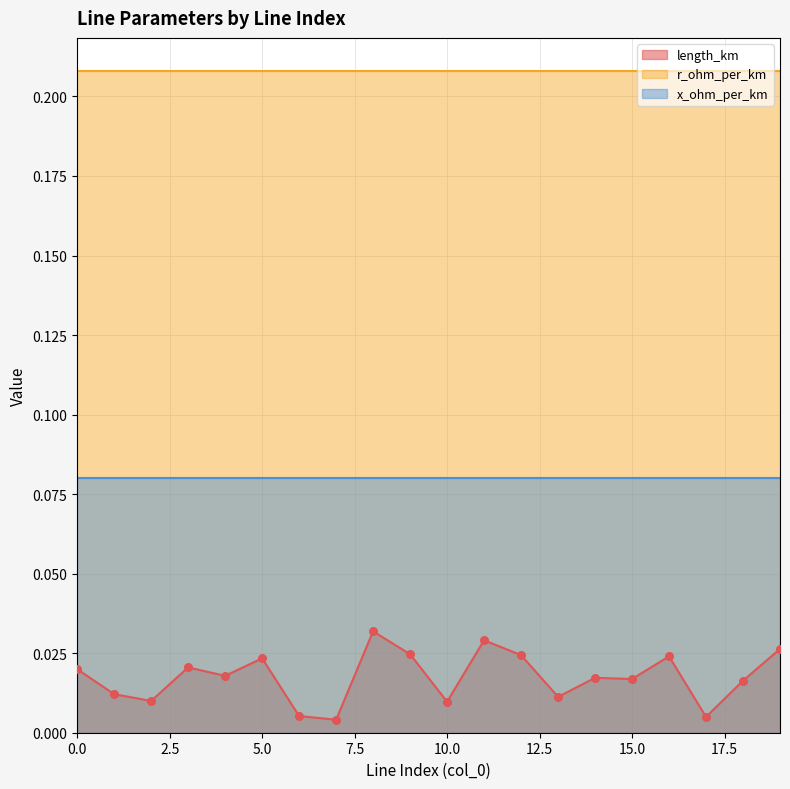

At which category is the sum across all series the highest?

8